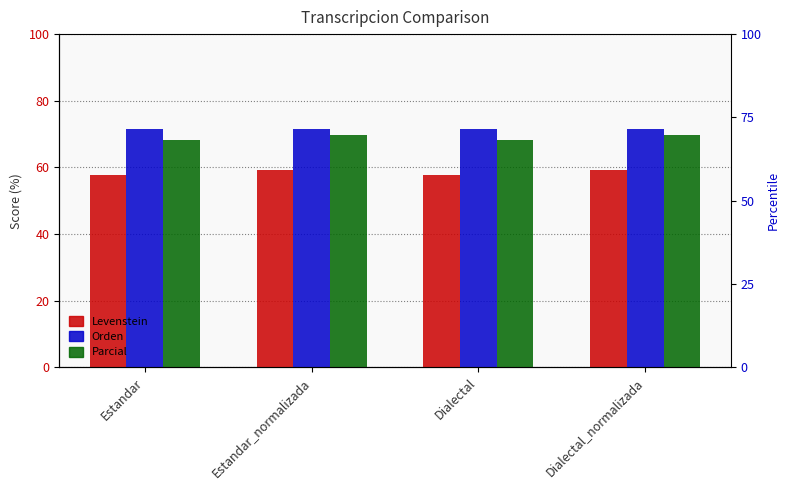

What is the sum of all Levenstein values?

233.6